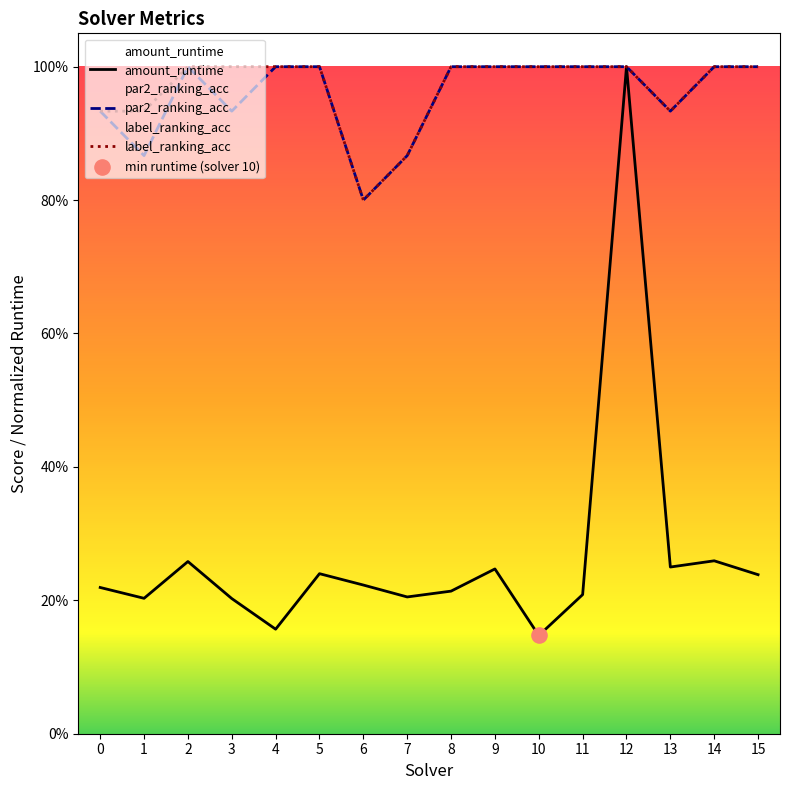

At which category is the sum across all series the highest?

12